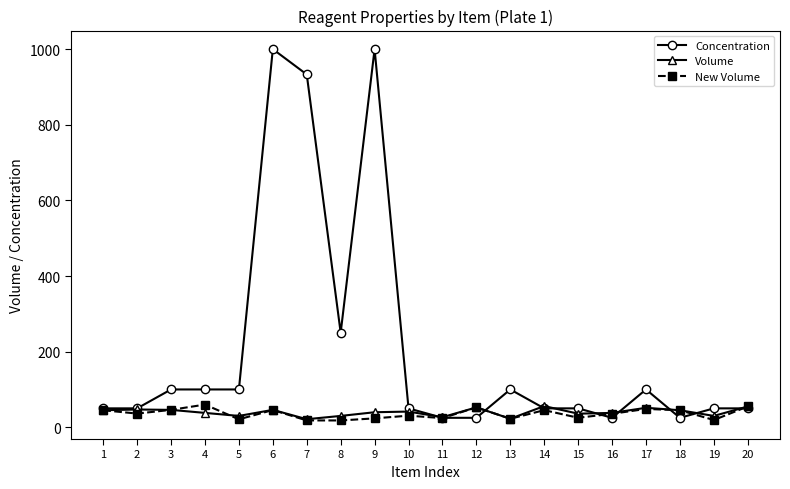

What is the value of the Volume point at the 13th from the left?

22.5